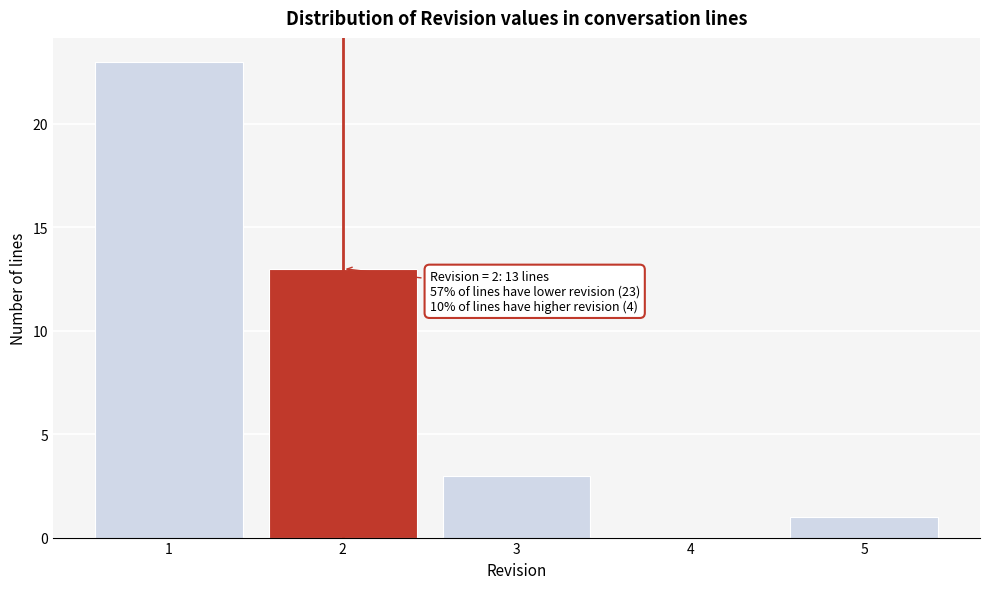

Reading left to right, list all the values displayed in this chart.

1=23	2=13	3=3	4=0	5=1